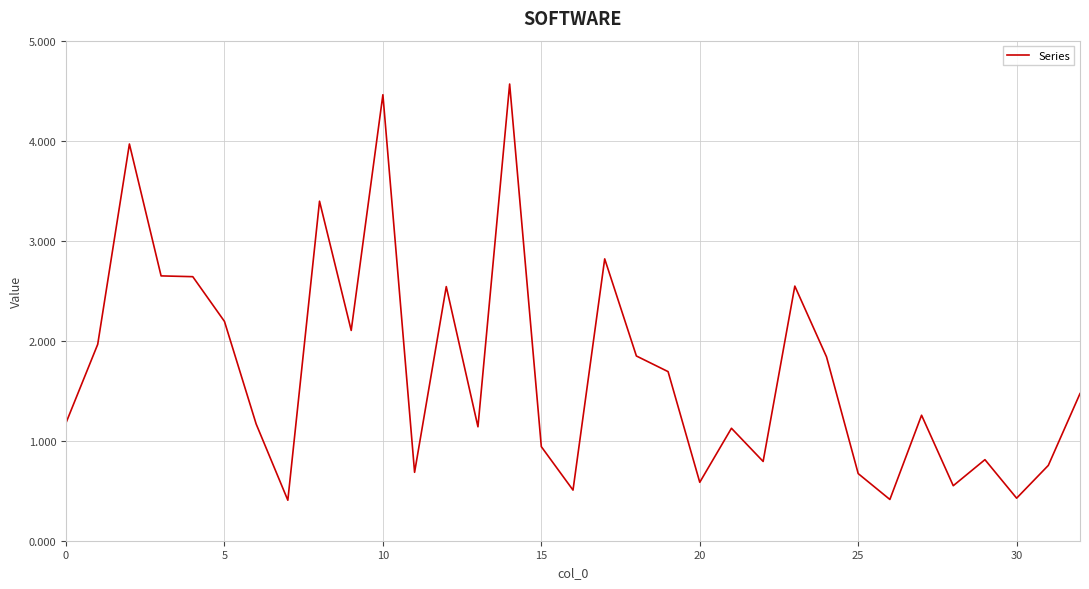

What is the difference between the maximum and minimum values?

4.2